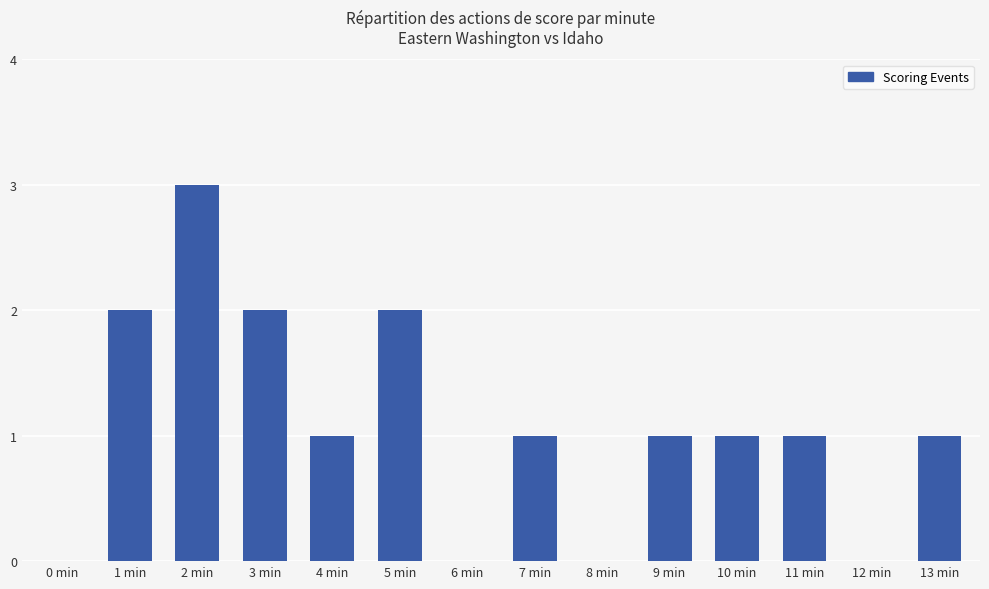

Where does the data first go above 1?

1 min